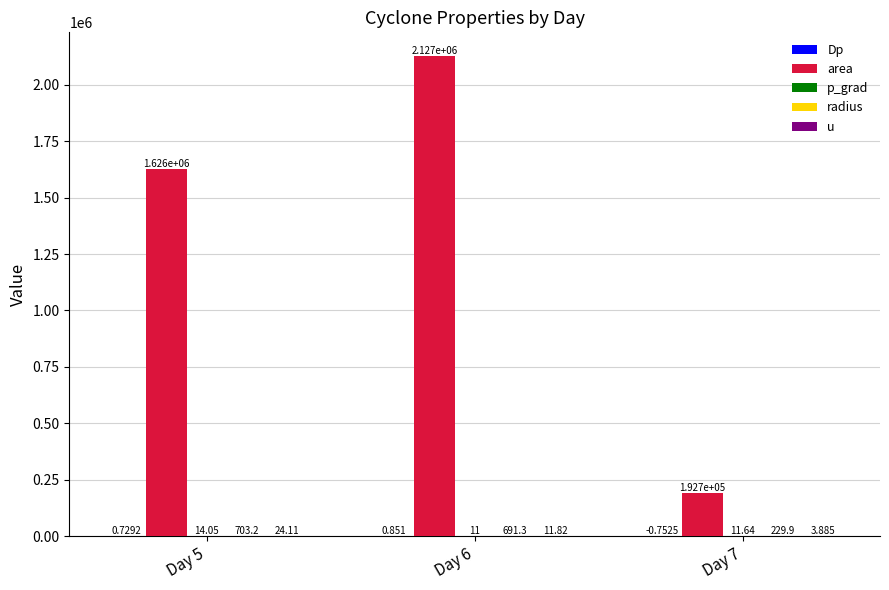

Which series has the largest total across all categories?

area